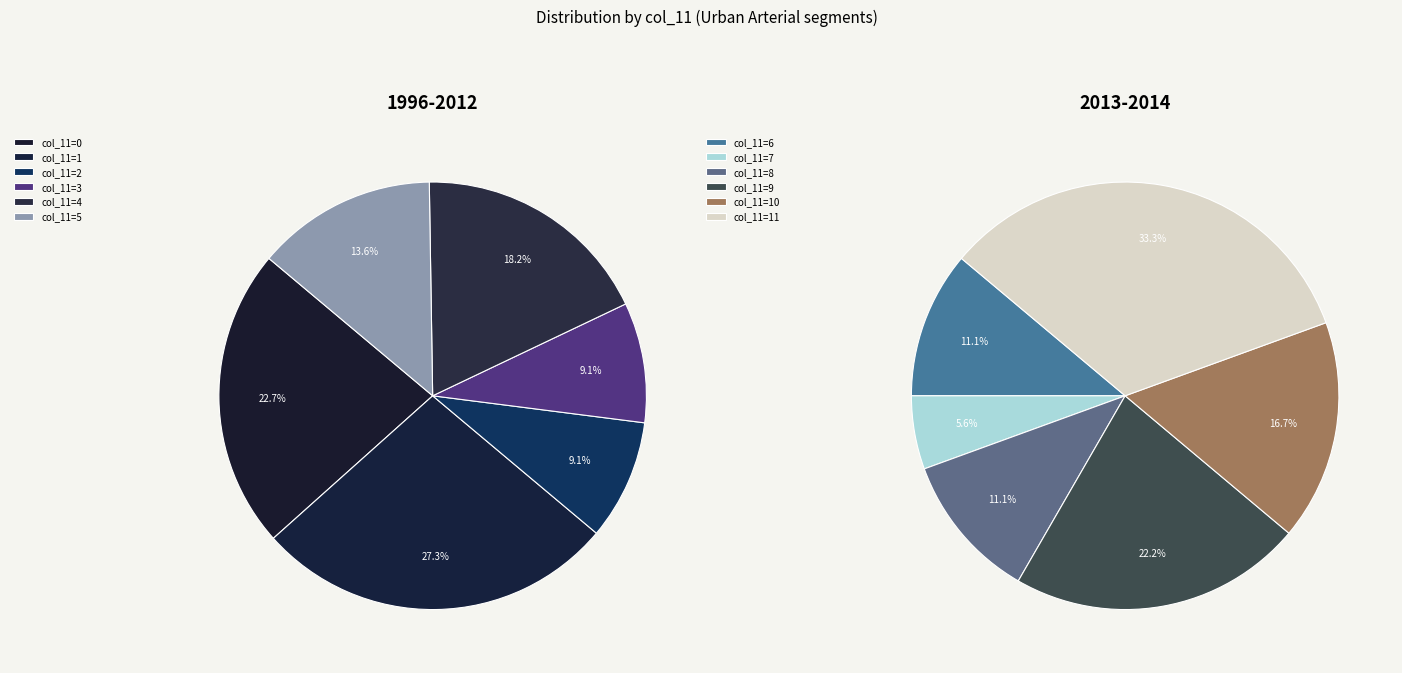

Combined, do 8 and 2 account for over 50%?

No